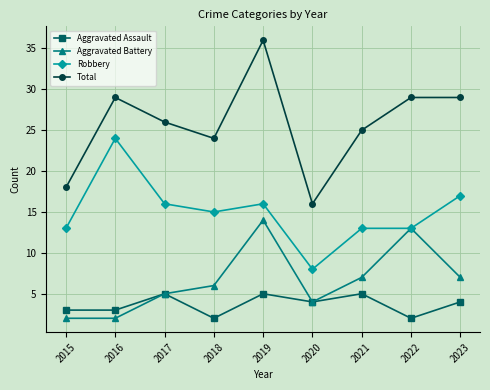

Rank the series by their maximum value, from lowest to highest.

Aggravated Assault, Aggravated Battery, Robbery, Total